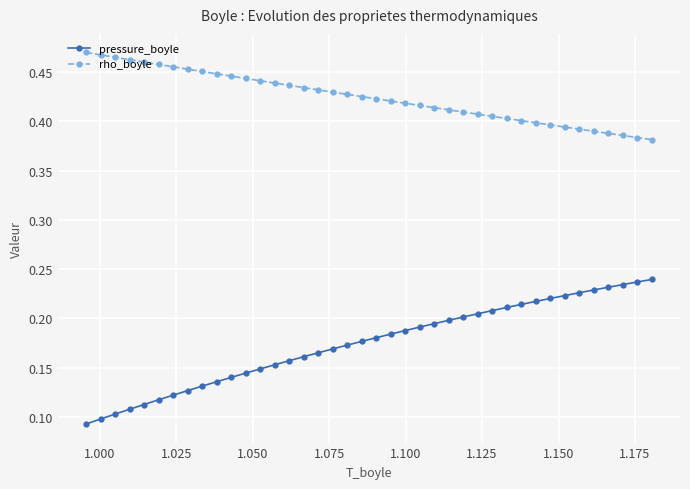

Which series has the widest spread of values?

pressure_boyle